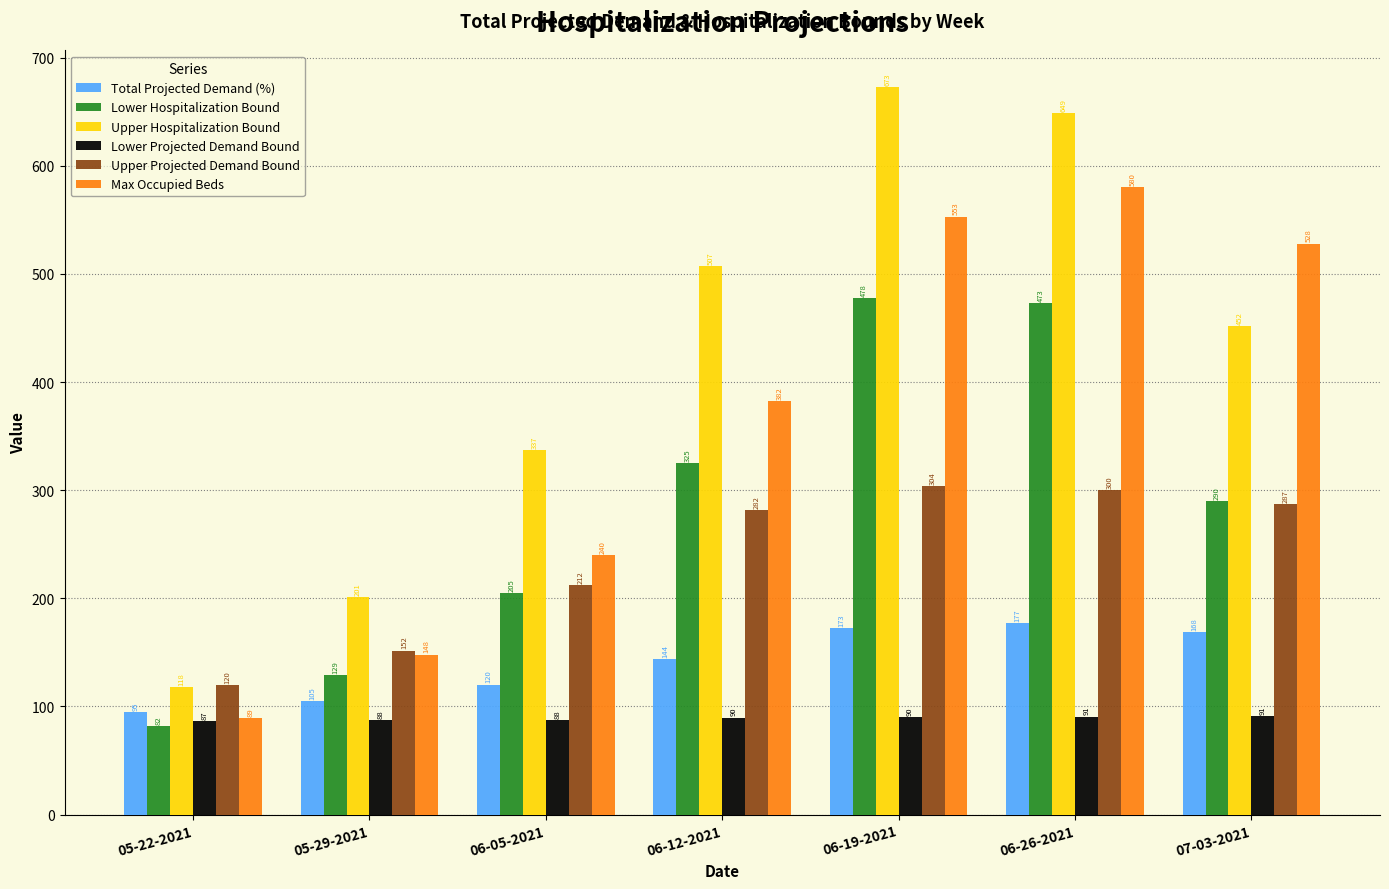

What is the minimum value for Upper Projected Demand Bound?

119.5